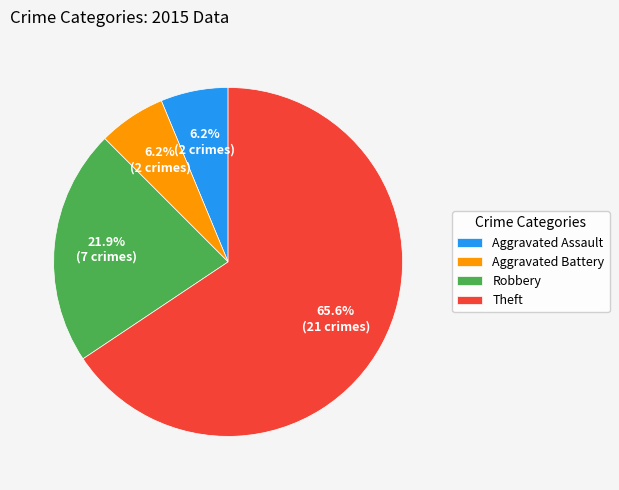

Is there any slice that represents more than half of the pie?

Yes